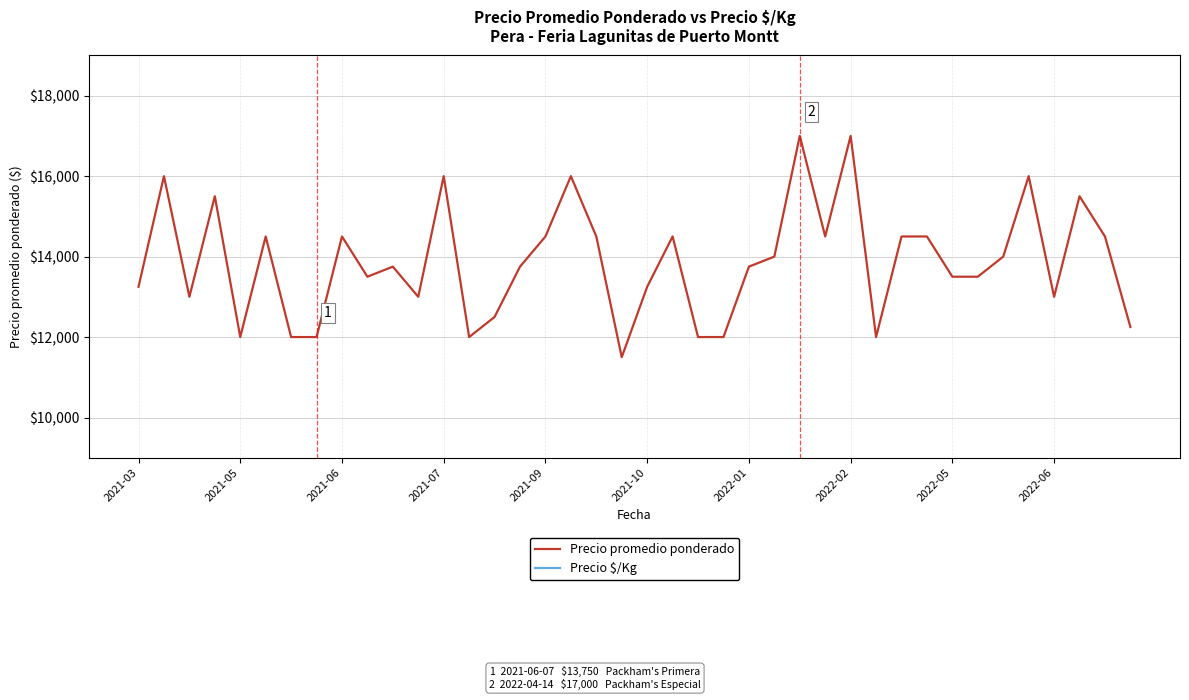

Rank the categories by Precio $/Kg value from lowest to highest.

19, 2021-09, 2022-01, 2022-02, 13, 22, 23, 29, 39, 14, 2021-06, 11, 36, 2021-03, 20, 2022-06, 32, 33, 10, 15, 24, 25, 34, 2021-10, 2022-05, 16, 18, 21, 27, 30, 31, 38, 2021-07, 37, 2021-05, 12, 17, 35, 26, 28